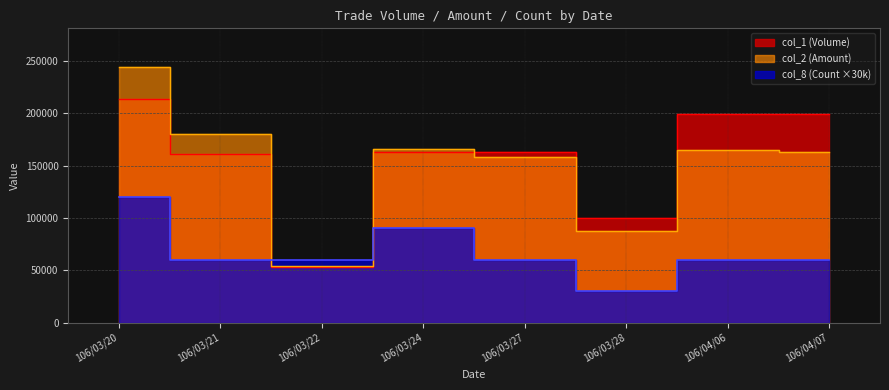

Reading left to right, what are all the values shown in this chart?

col_1 (Volume): 106/03/20=214000	106/03/21=161000	106/03/22=53000	106/03/24=163000	106/03/27=163000	106/03/28=100000	106/04/06=199000	106/04/07=199000
col_2 (Amount): 106/03/20=244550	106/03/21=180320	106/03/22=54590	106/03/24=166260	106/03/27=158110	106/03/28=88000	106/04/06=165170	106/04/07=163180
col_8 (Count): 106/03/20=120000	106/03/21=60000	106/03/22=60000	106/03/24=90000	106/03/27=60000	106/03/28=30000	106/04/06=60000	106/04/07=60000